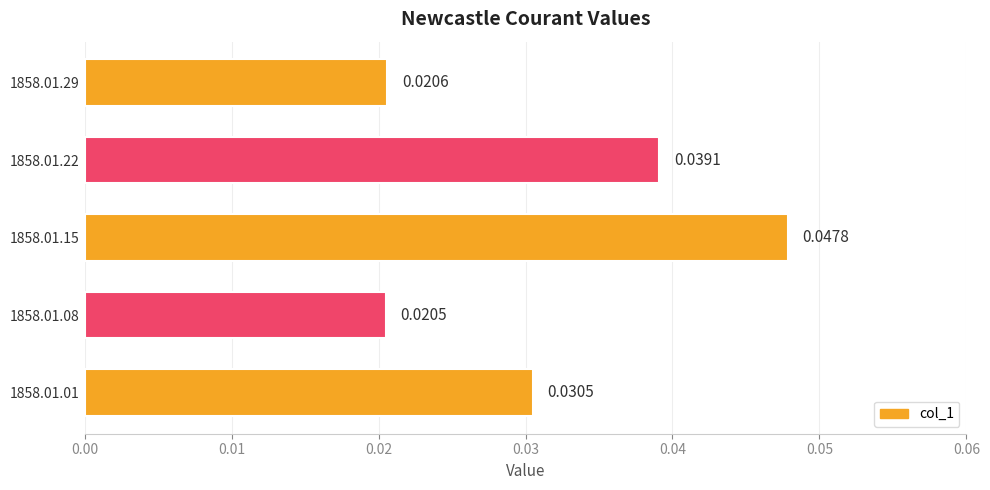

List the labels in order of value, largest first.

1858.01.15, 1858.01.22, 1858.01.01, 1858.01.29, 1858.01.08